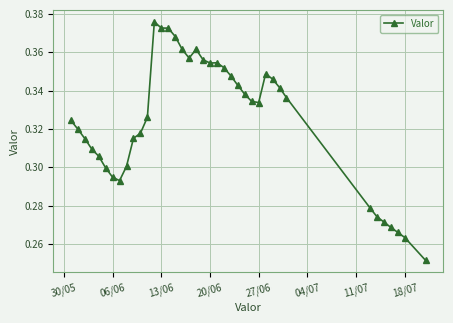

How many values are between 0 and 1?

39